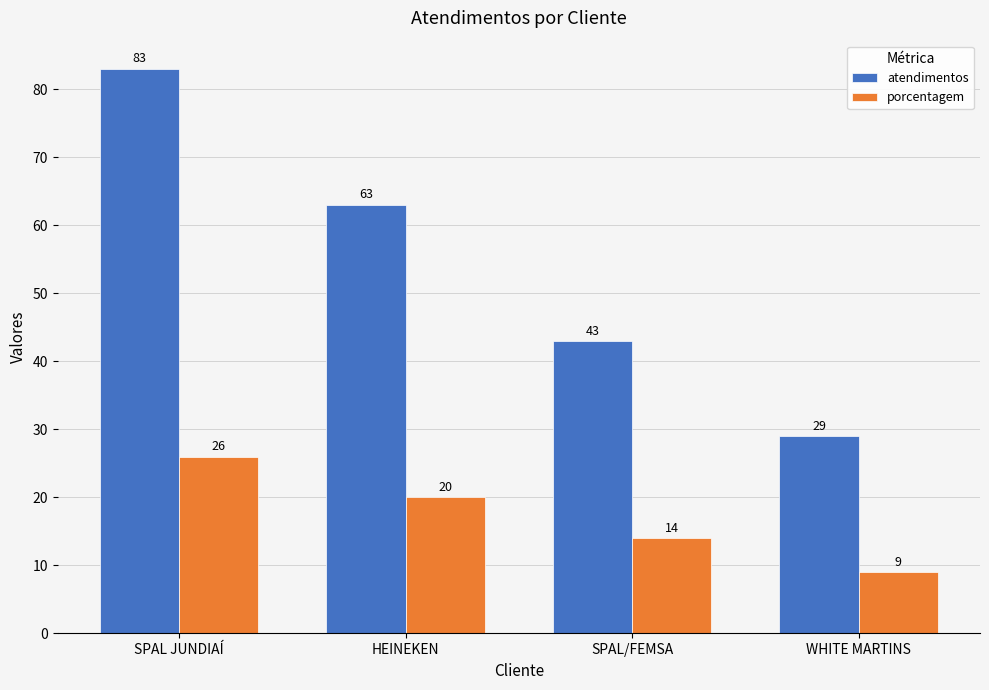

Rank the series by their maximum value, from highest to lowest.

atendimentos, porcentagem